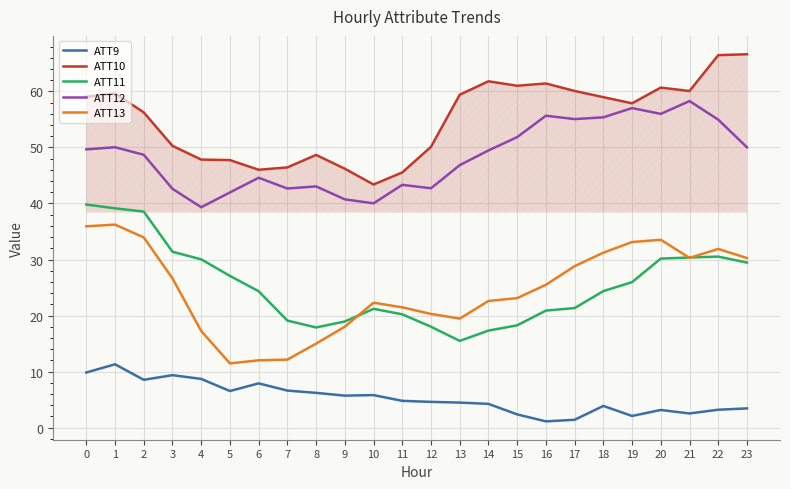

Between 2 and 6, which series saw the biggest shift?

ATT13